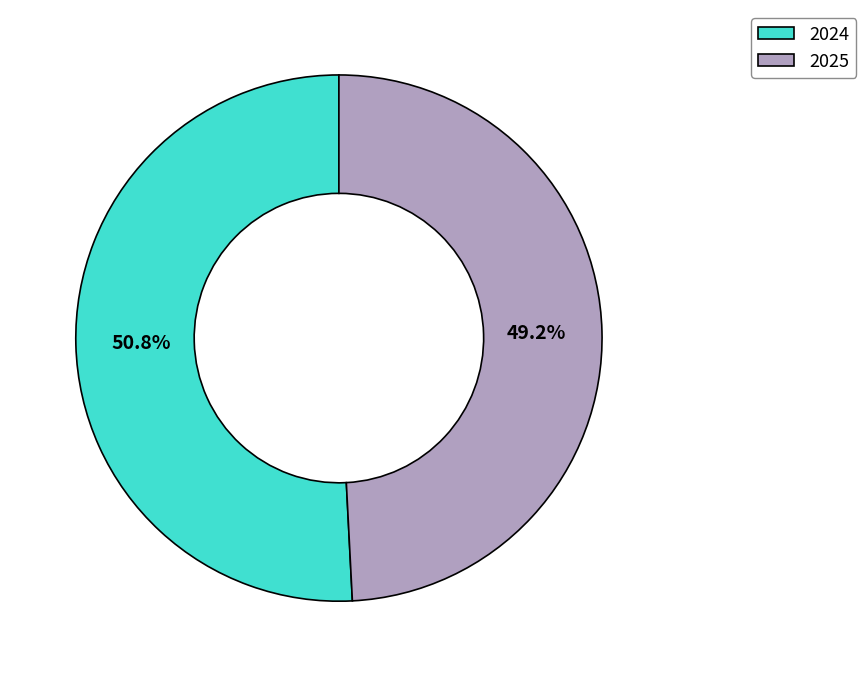

Which slice is the smallest?

2025